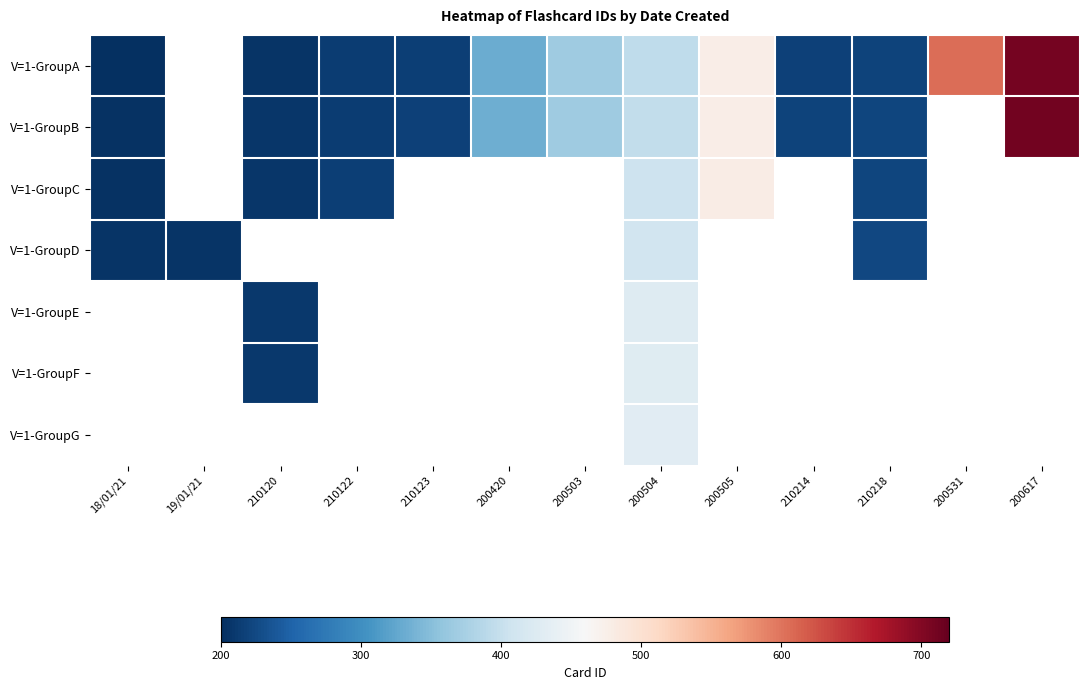

What is the lowest value of the V=1-GroupD series?

205.0